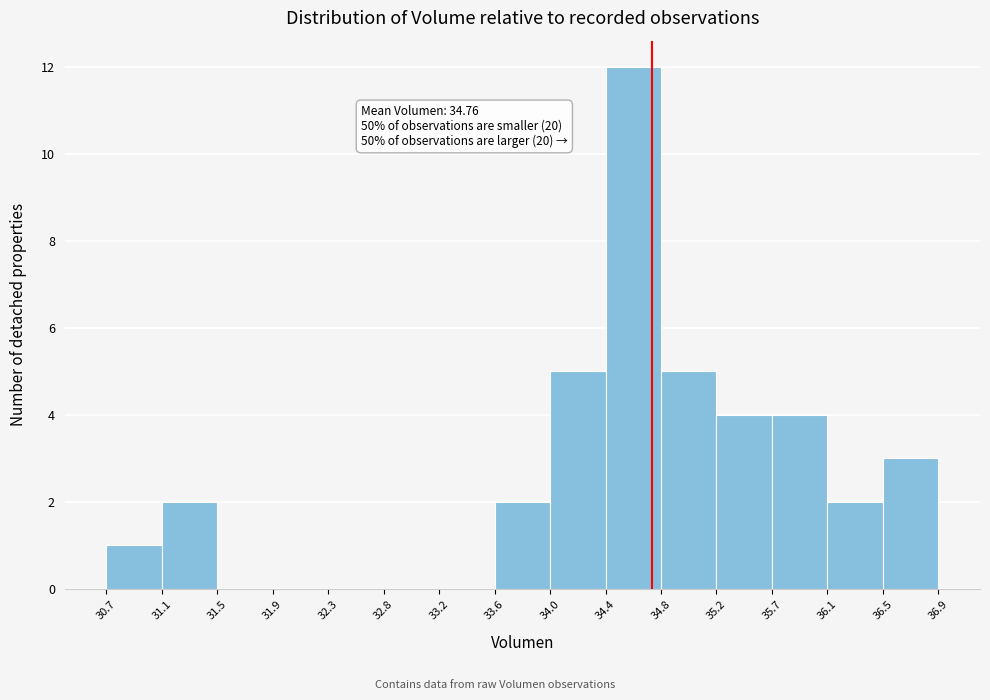

Over which range of the x-axis is the bar tallest?

34.4 to 34.8